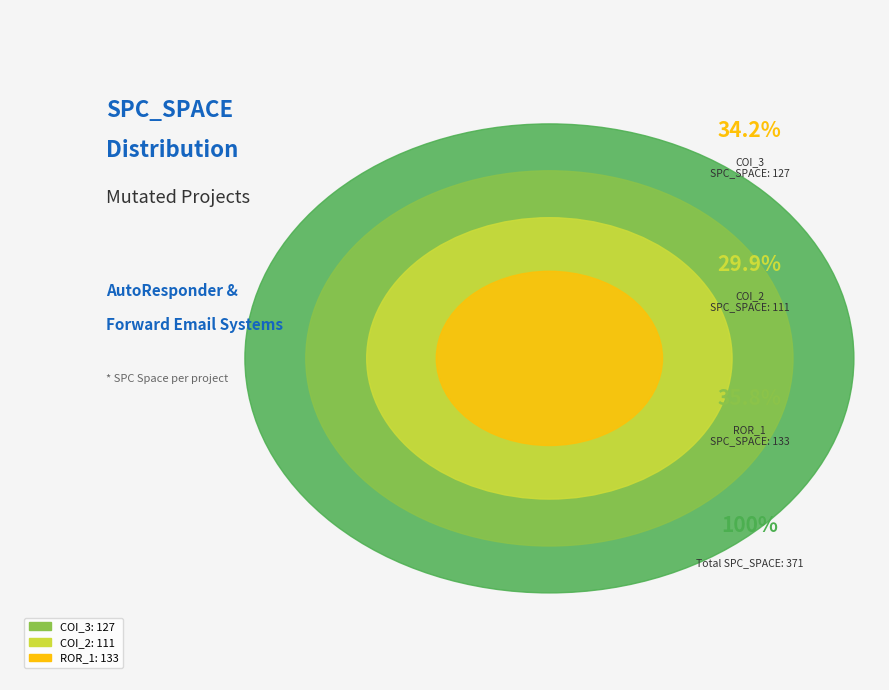

Which category has the smallest portion of the pie?

AutoResponder.EmailSystem.Client.COI_2